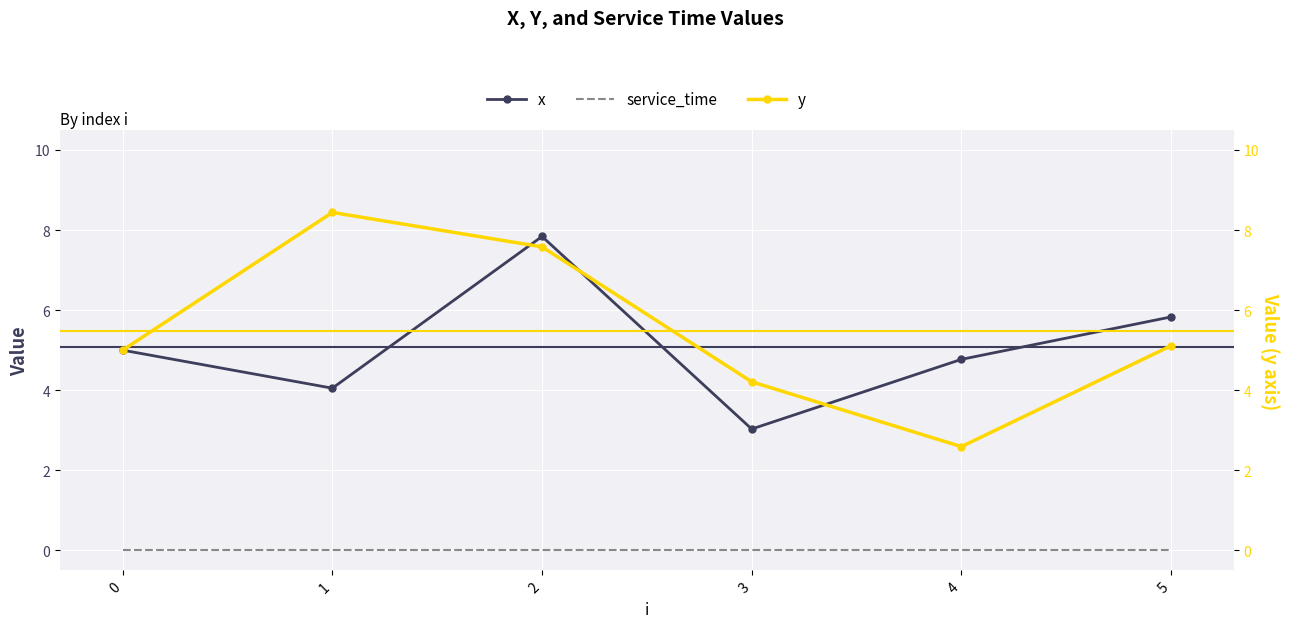

Which series has the largest range (max minus min)?

y